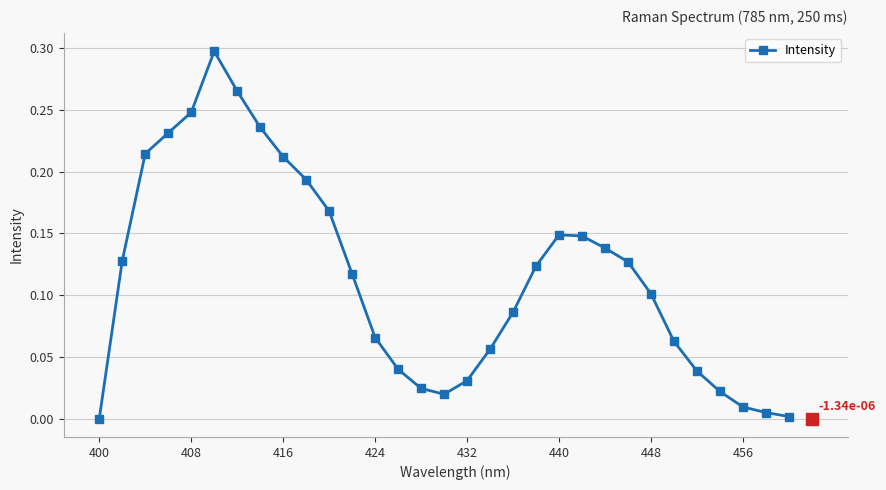

What is the sum of all values?

3.6